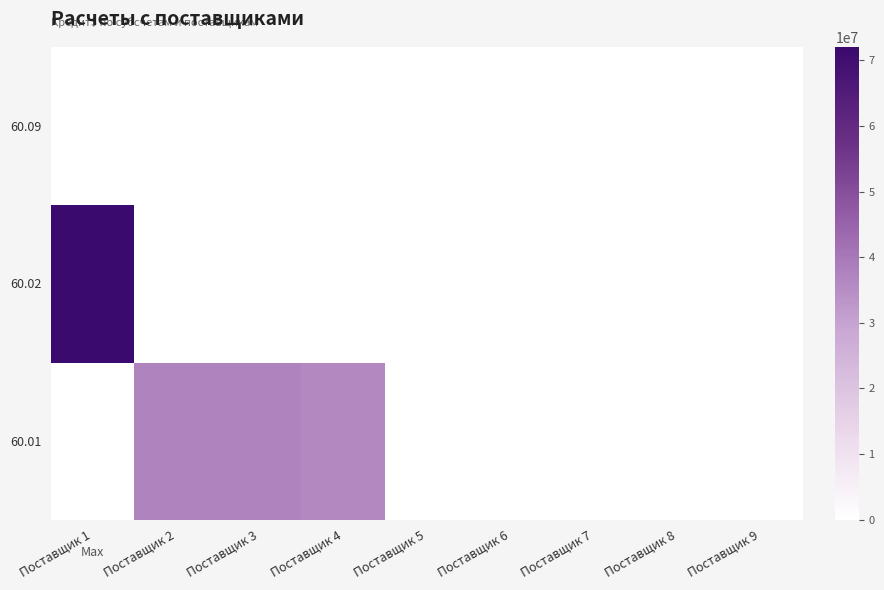

Between Поставщик 3 and Поставщик 1, which is larger?

Поставщик 3